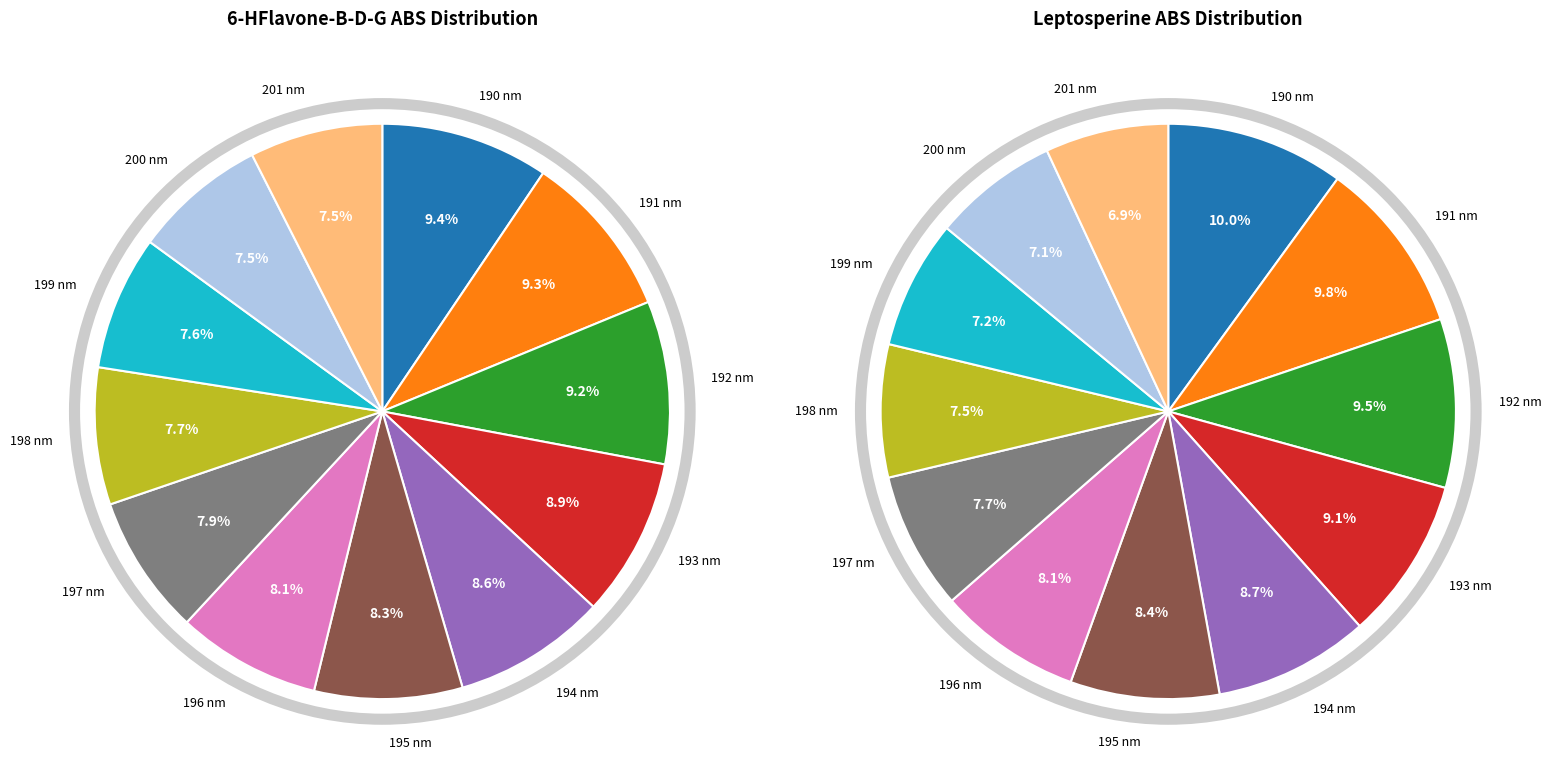

Is it true that 196 nm is 23% of the pie?

False